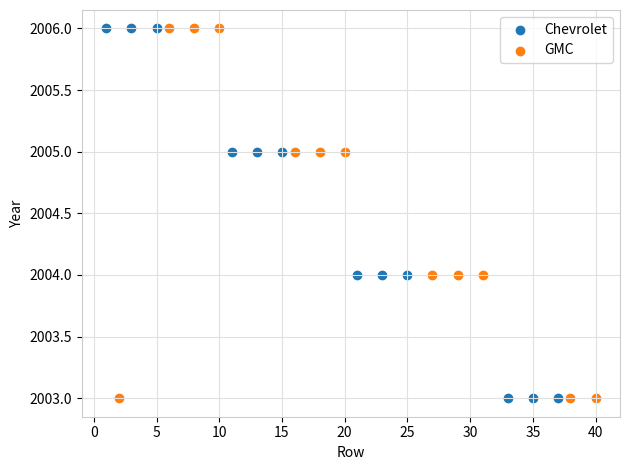

What are all the series names shown in the legend?

Chevrolet, GMC